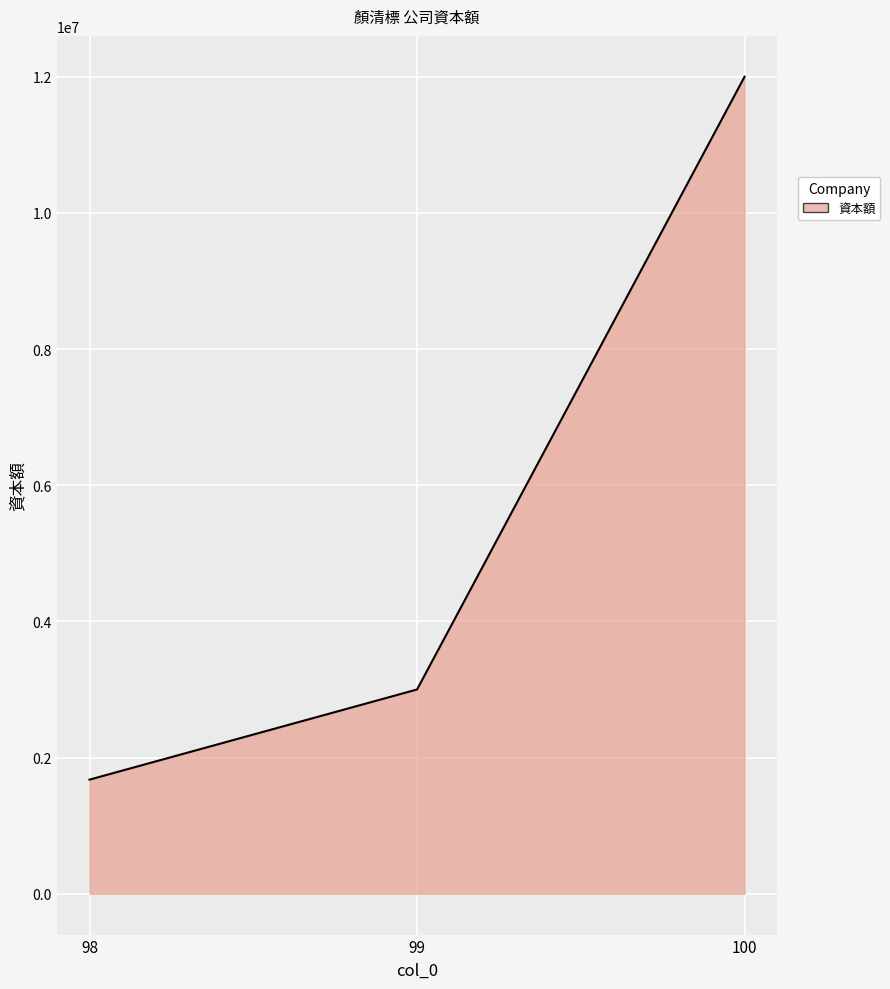

List the labels in order of value, largest first.

100, 99, 98